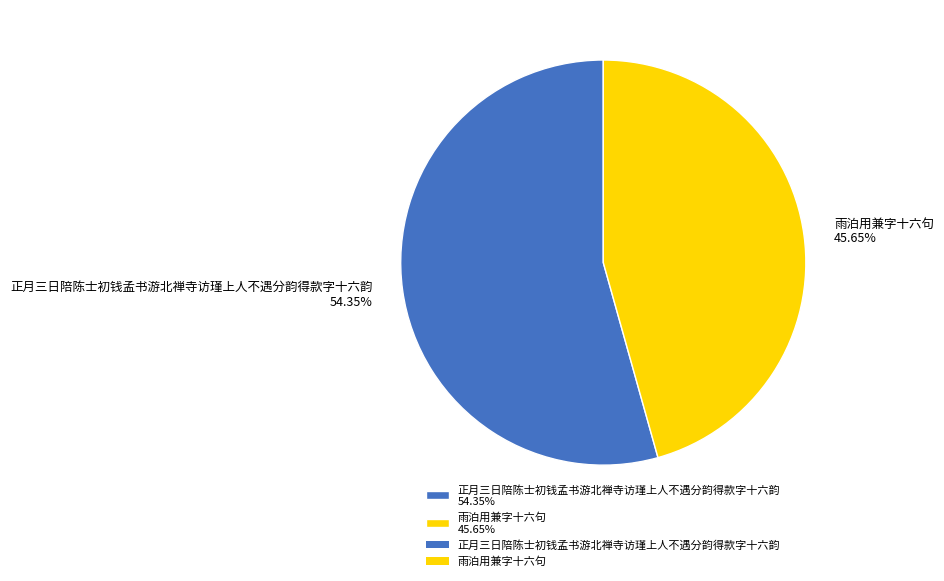

To the nearest percent, what percentage of the pie is 雨泊用兼字十六句?

46%